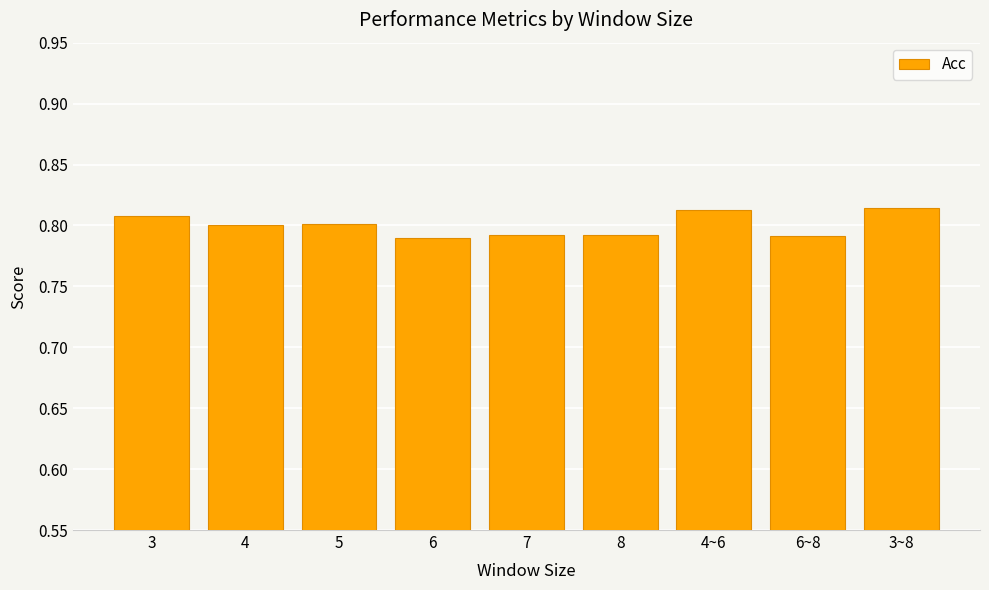

How many values are between 0 and 1?

9